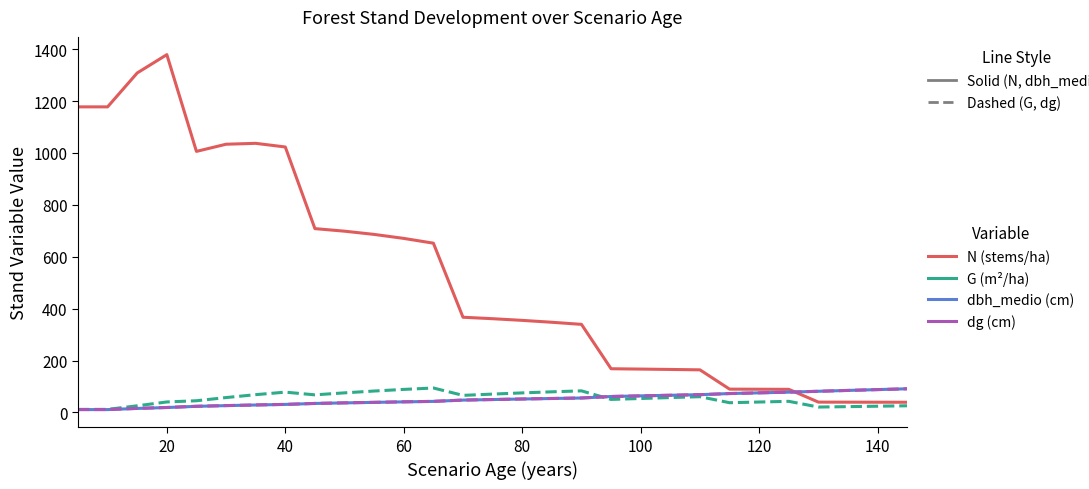

What is the greatest value displayed?

1379.0